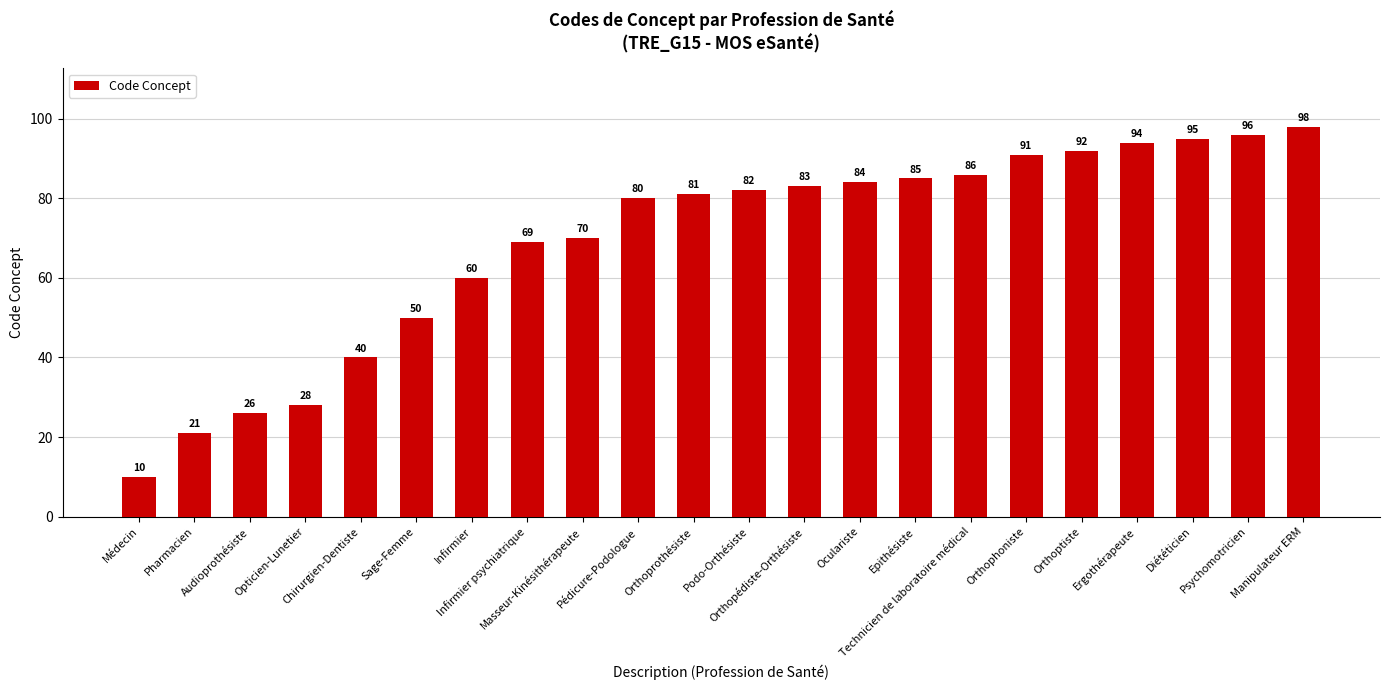

Rank the categories by value from highest to lowest.

Manipulateur ERM, Psychomotricien, Diététicien, Ergothérapeute, Orthoptiste, Orthophoniste, Technicien de laboratoire médical, Epithésiste, Oculariste, Orthopédiste-Orthésiste, Podo-Orthésiste, Orthoprothésiste, Pédicure-Podologue, Masseur-Kinésithérapeute, Infirmier psychiatrique, Infirmier, Sage-Femme, Chirurgien-Dentiste, Opticien-Lunetier, Audioprothésiste, Pharmacien, Médecin